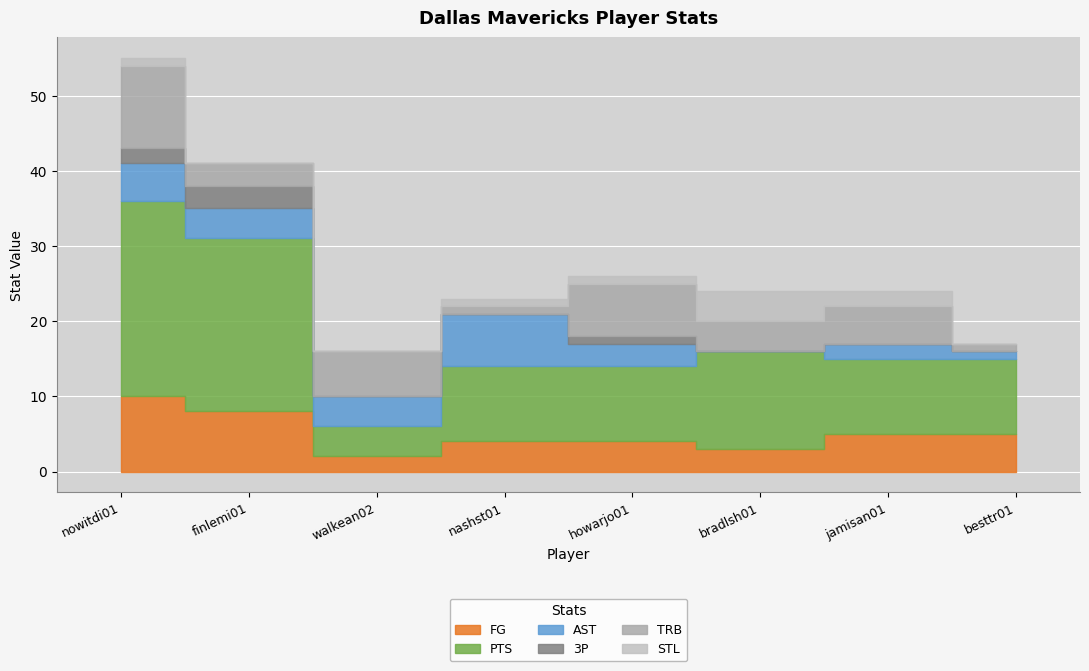

How many lines are shown in the chart?

6